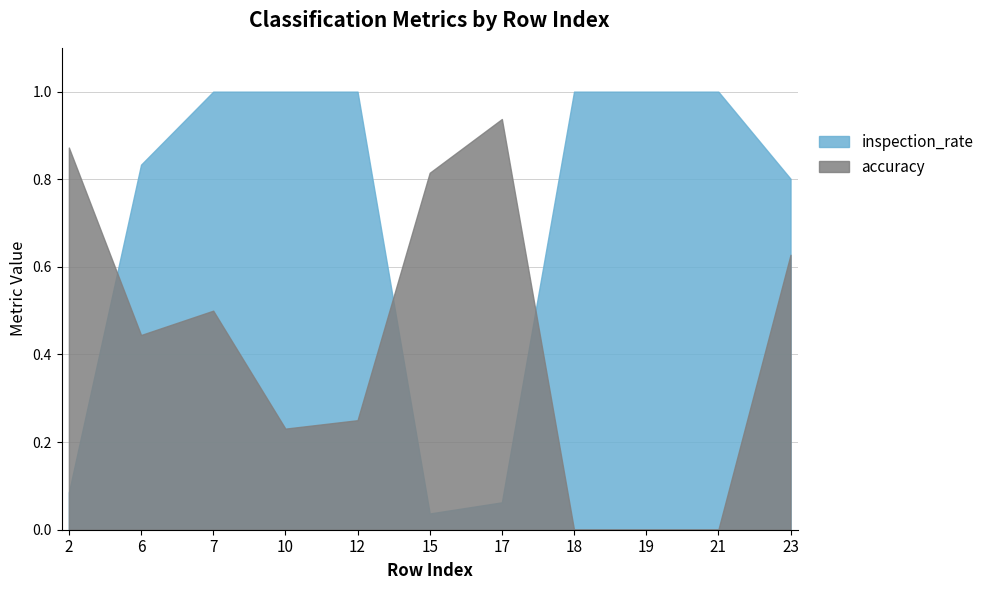

List the series in order of their peak value, highest first.

inspection_rate, accuracy